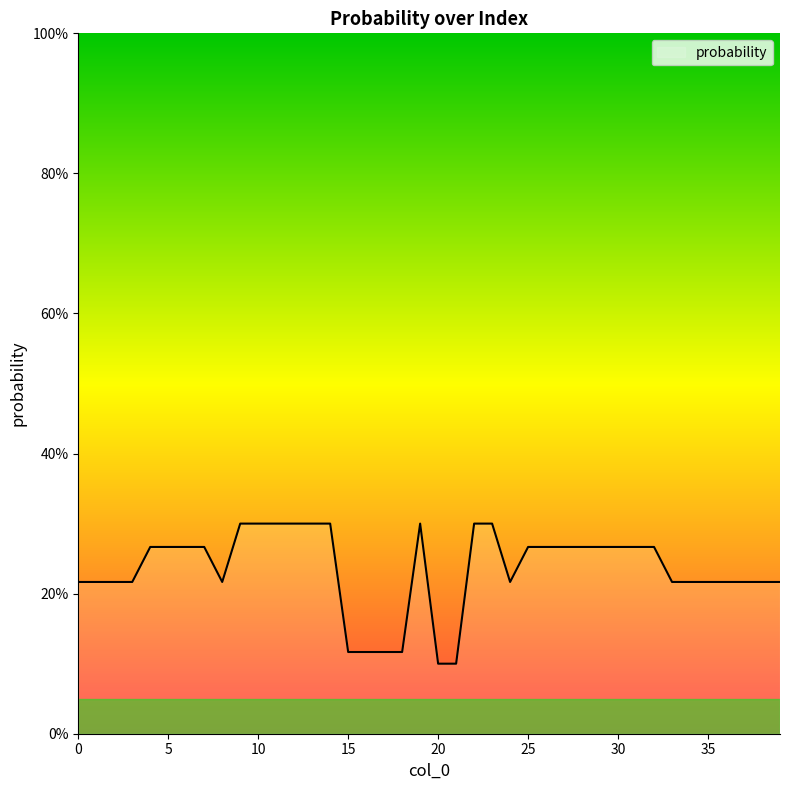

What is the value of the 4th point from the left?

0.2